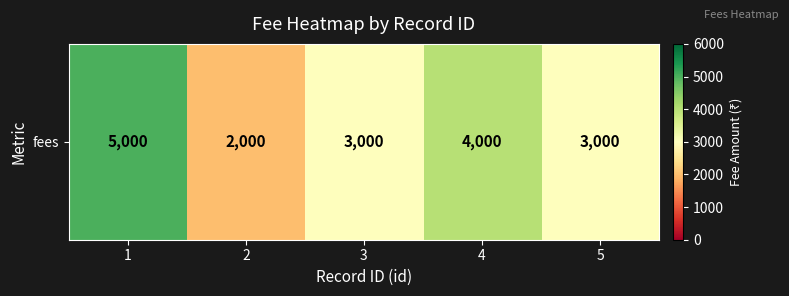

What is the smallest value displayed?

2000